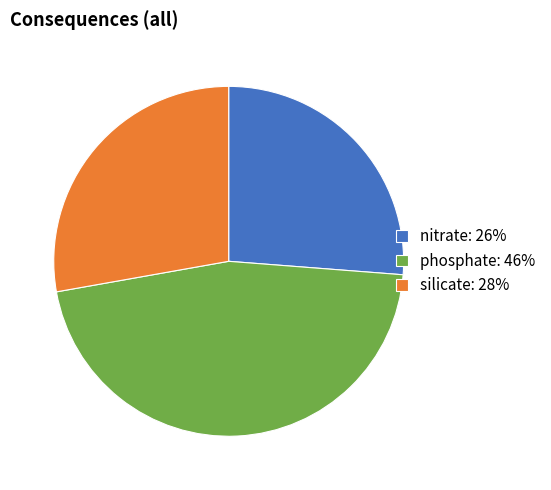

Which category has the biggest portion of the pie?

phosphate